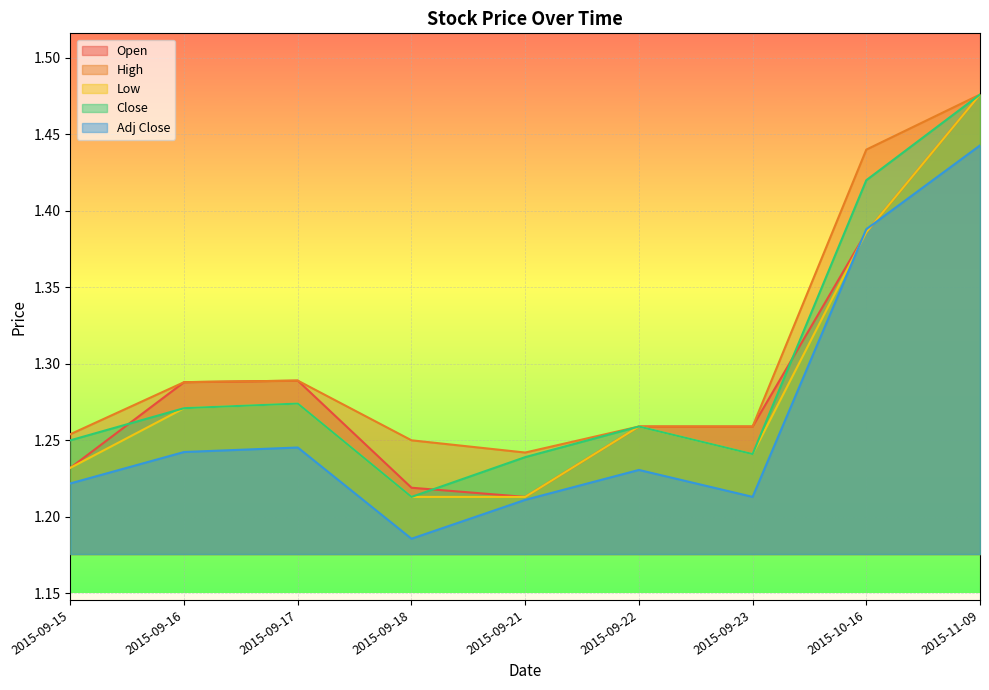

Which series has the largest range (max minus min)?

Open